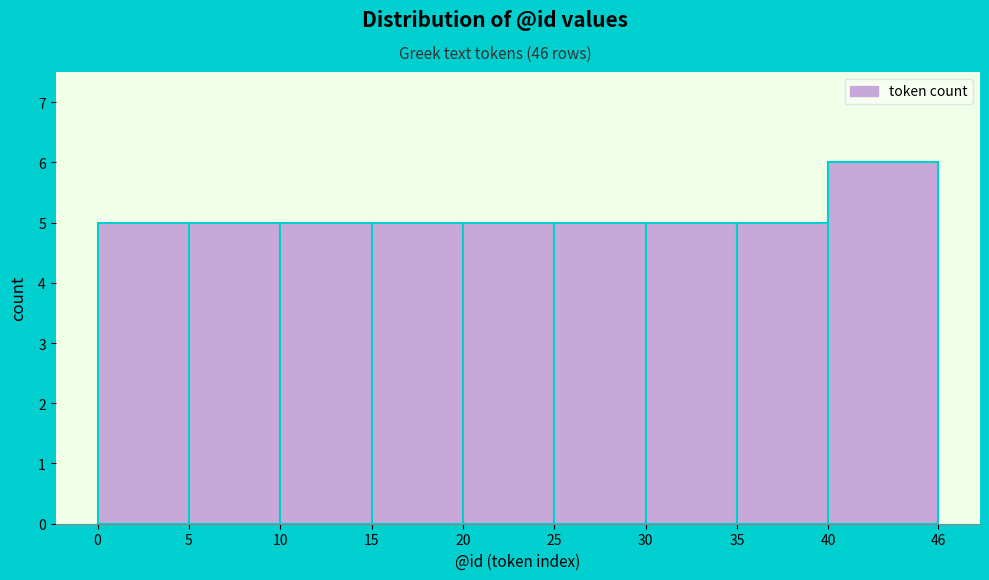

Which range on the x-axis has the tallest bar?

40 to 46